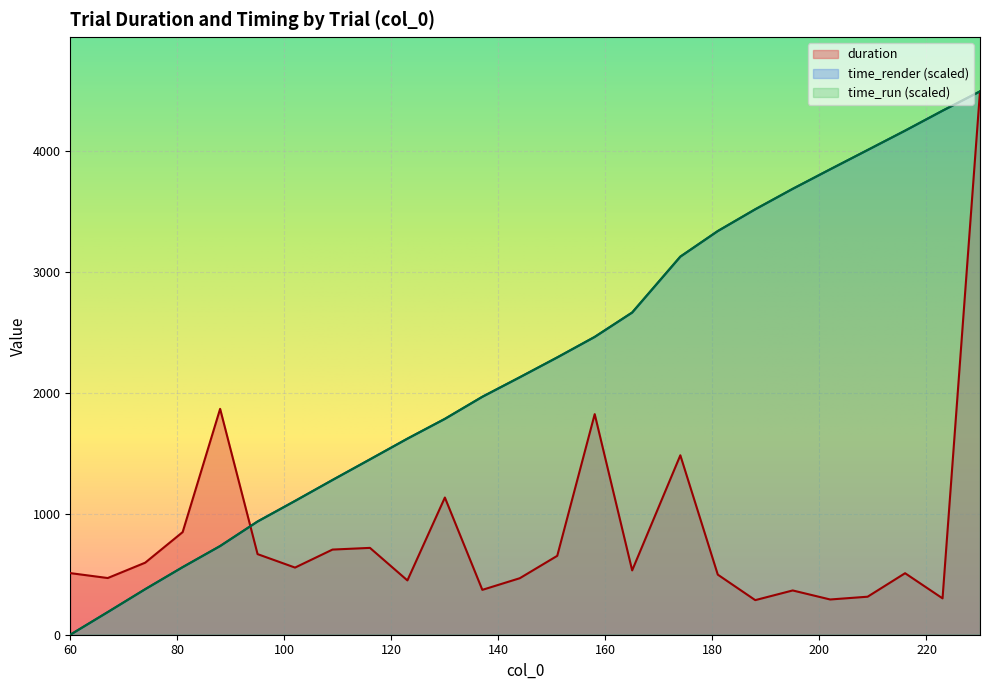

How many times do duration and time_run cross each other?

1